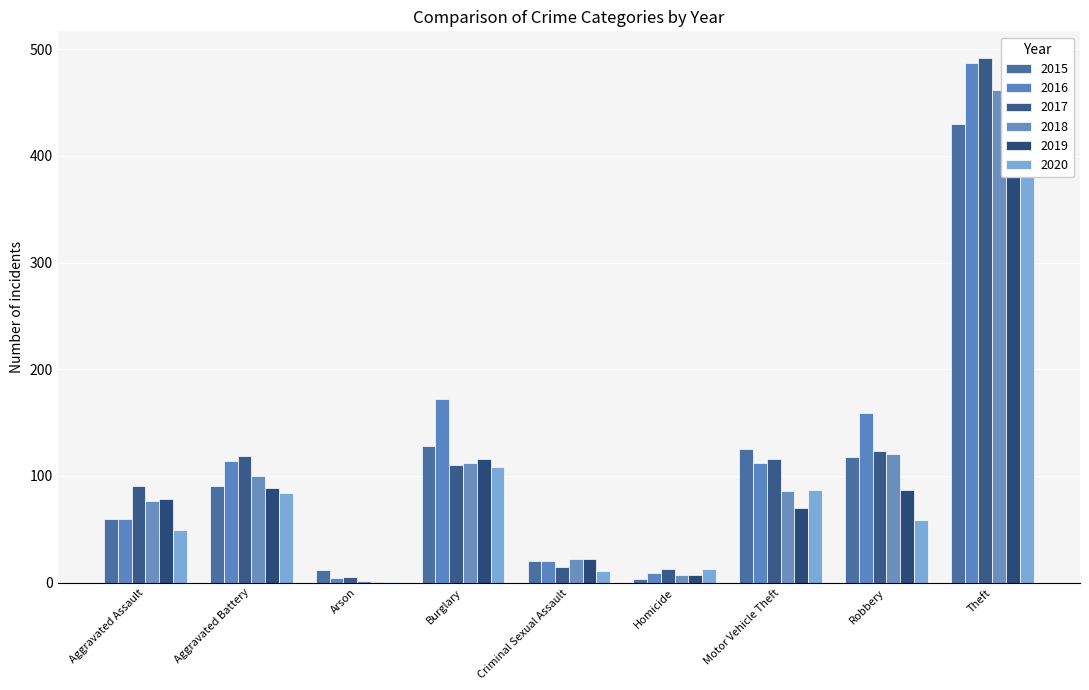

At which category is the sum across all series the highest?

Theft